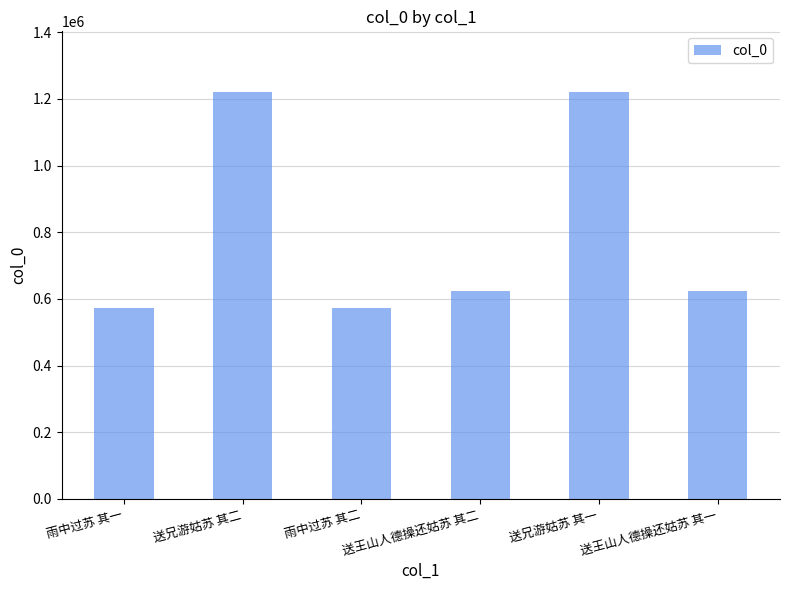

What is the label of the 5th bar from the left?

送兄游姑苏 其一